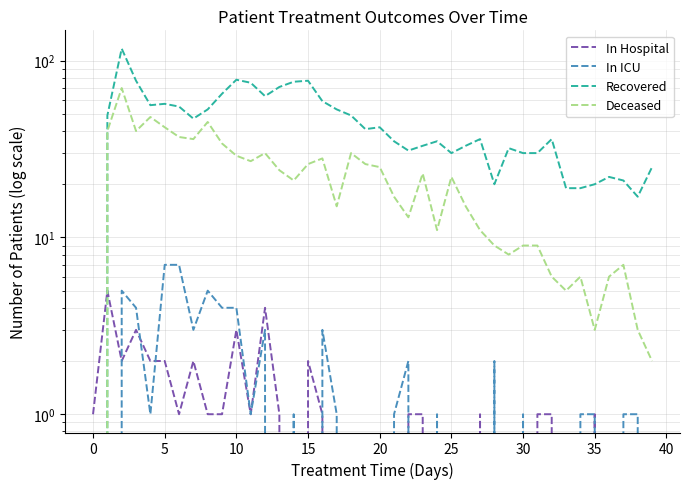

How many values in the Recovered series exceed 41?

19